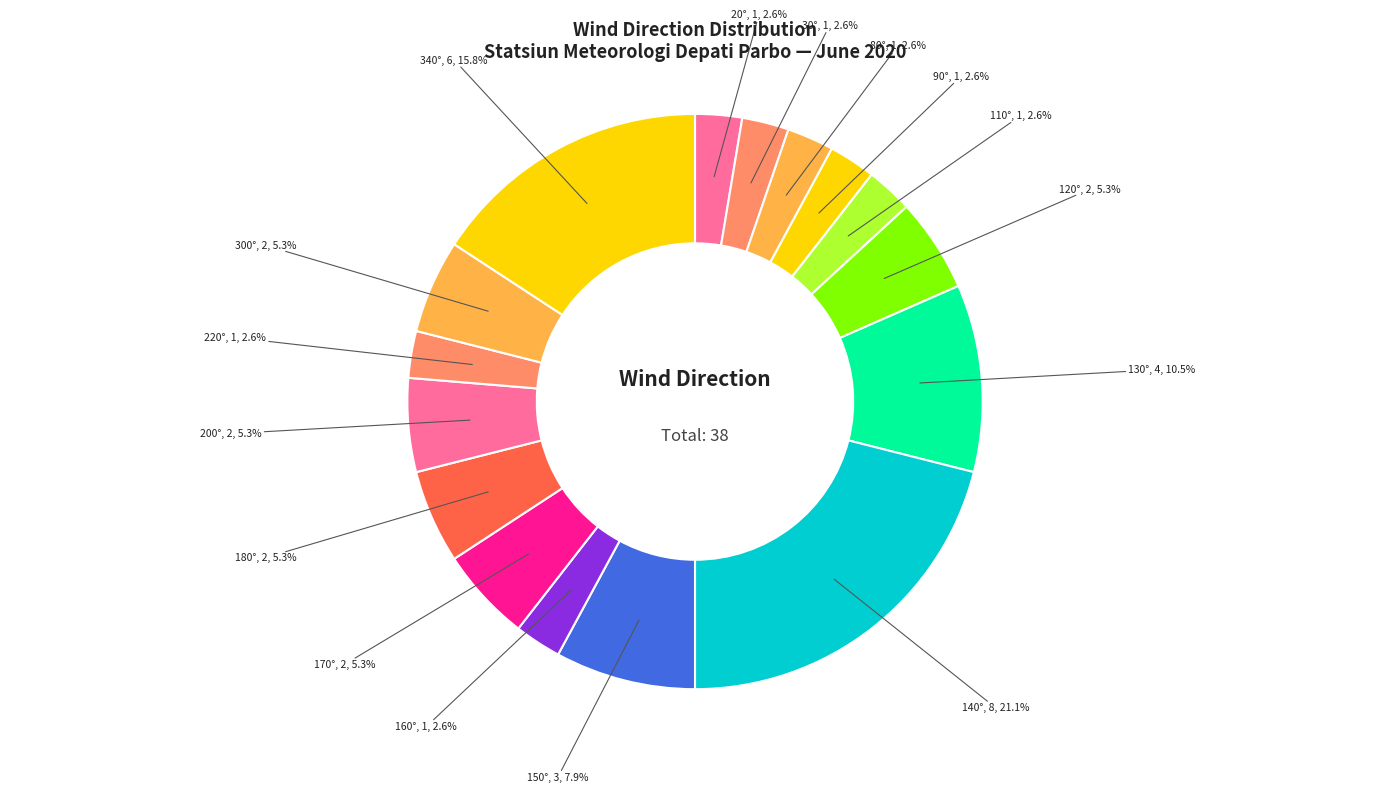

Is 300° the majority of the pie?

No